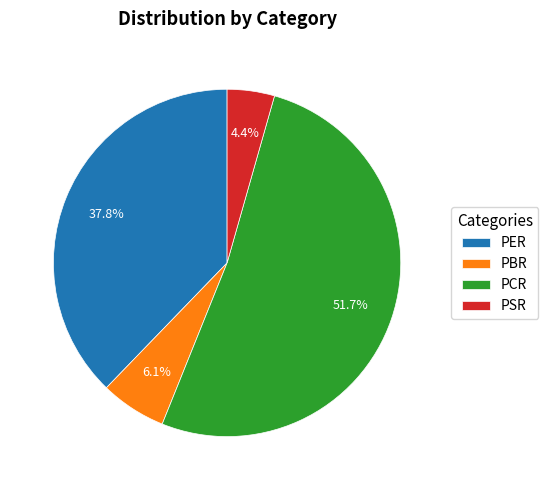

Count the number of slices in the pie.

4